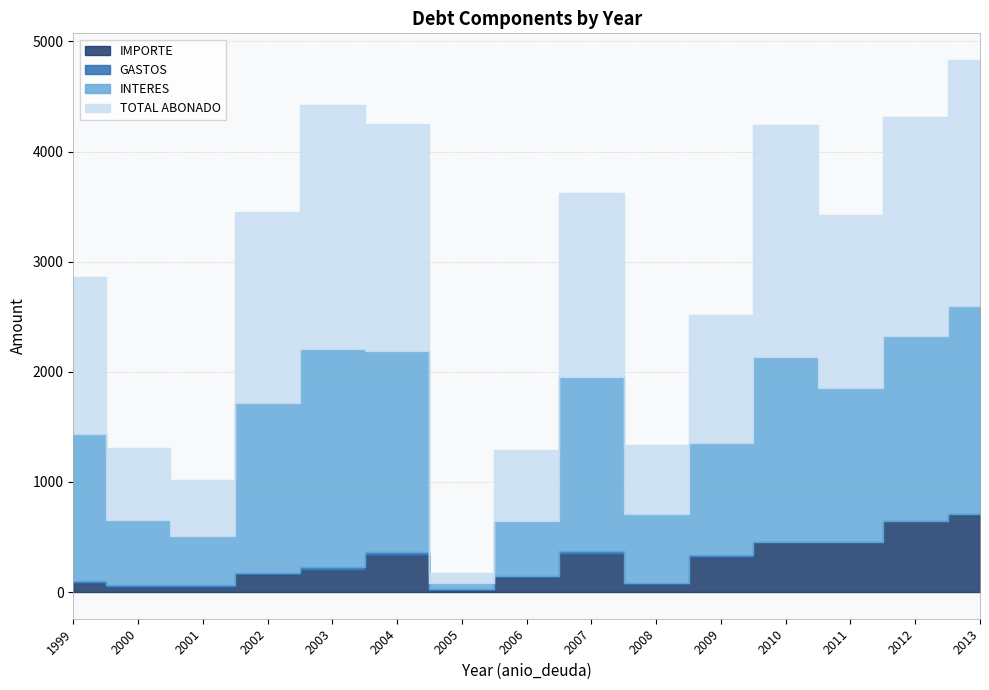

True or false: IMPORTE and GASTOS intersect in this chart.

False